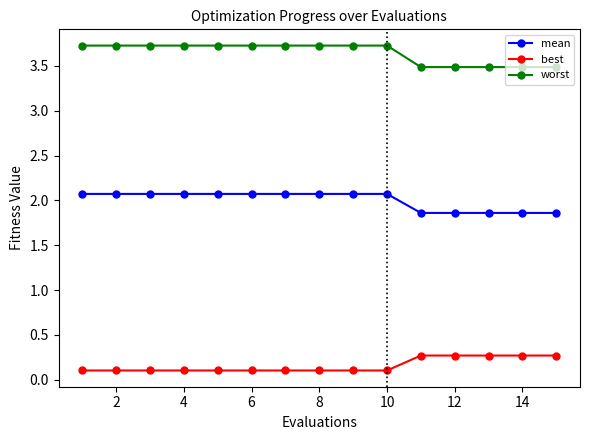

What is the value of the worst point at the 3rd from the left?

3.7